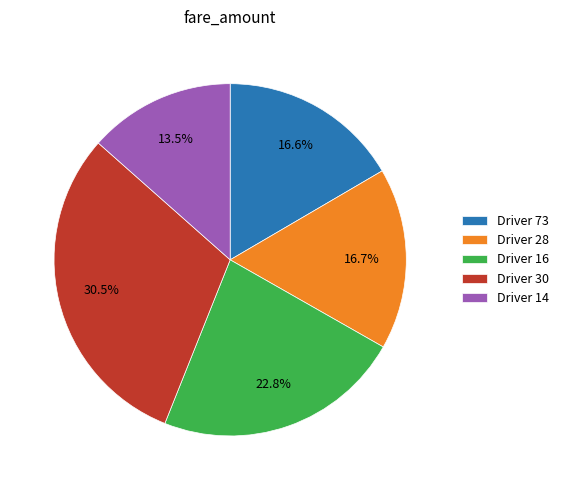

Does any single category account for the majority?

No